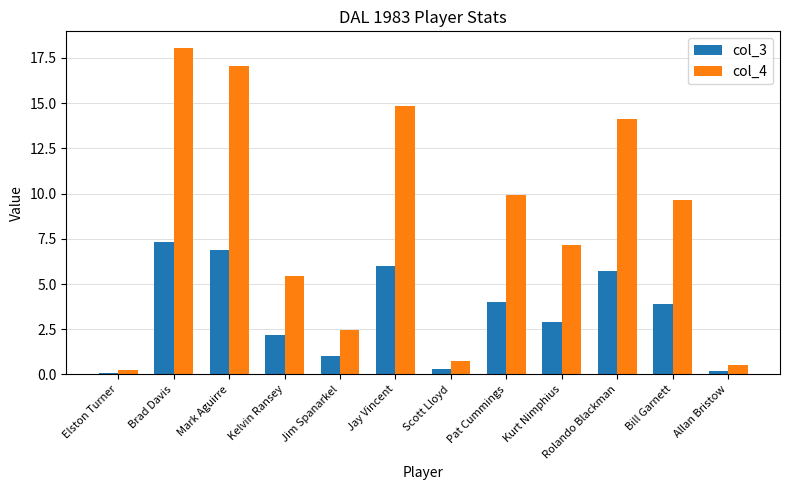

What is the difference between the maximum and minimum values in the col_3 series?

7.2